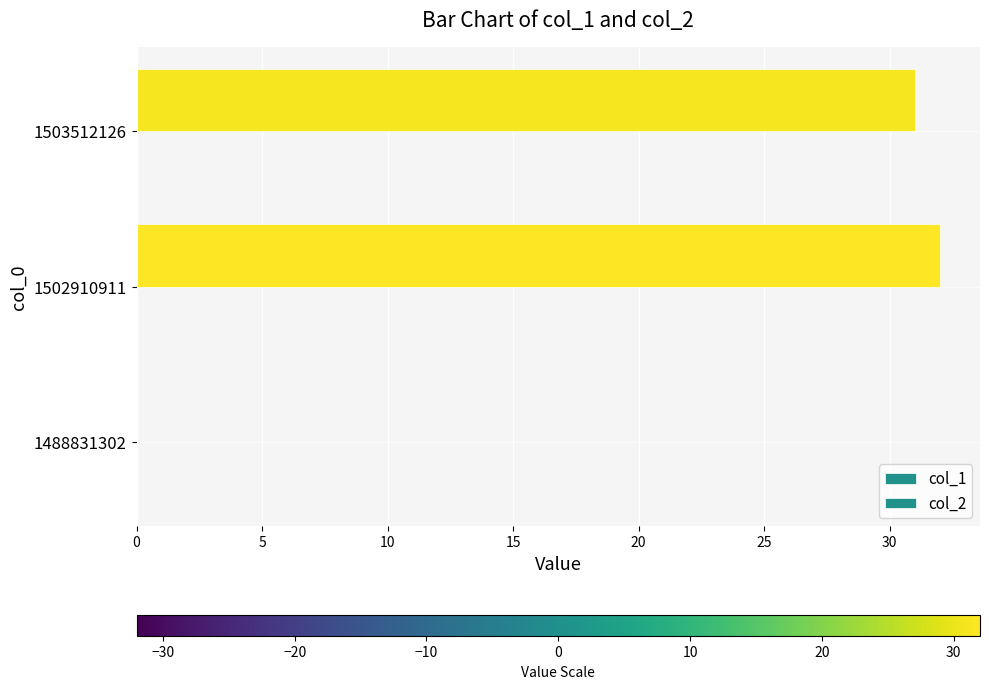

What is the greatest value displayed?

32